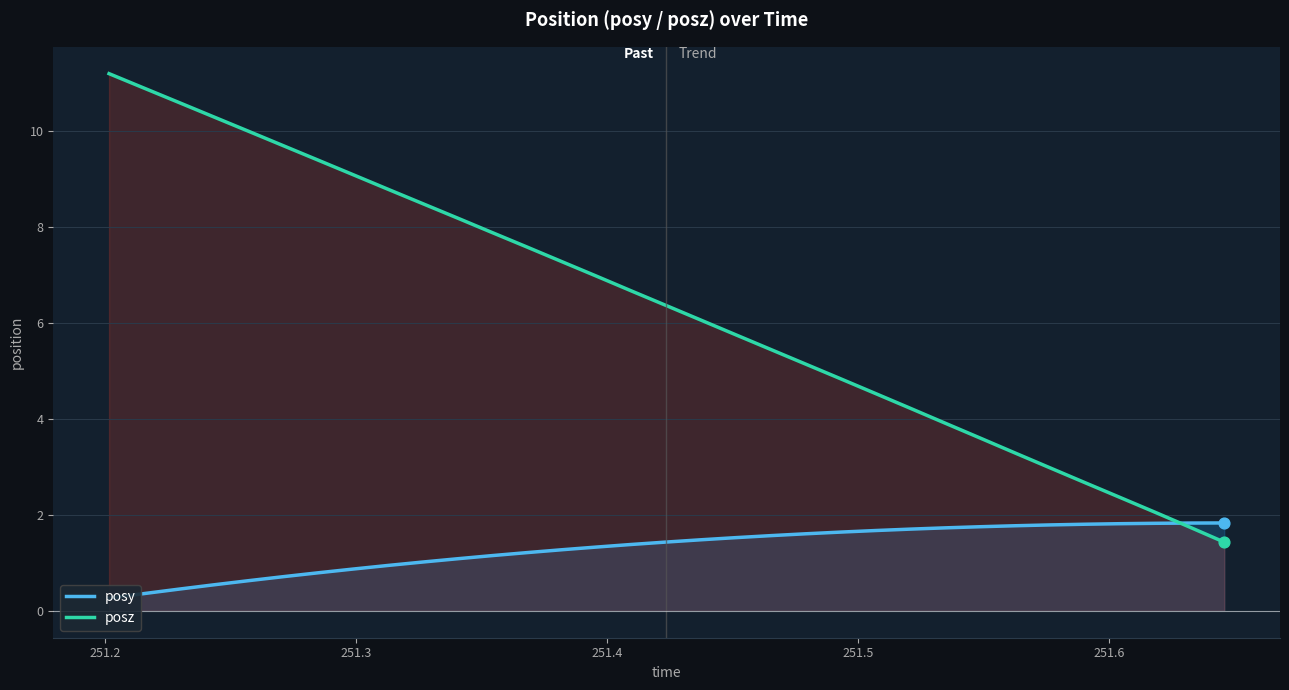

What are all the series names shown in the legend?

posy, posz